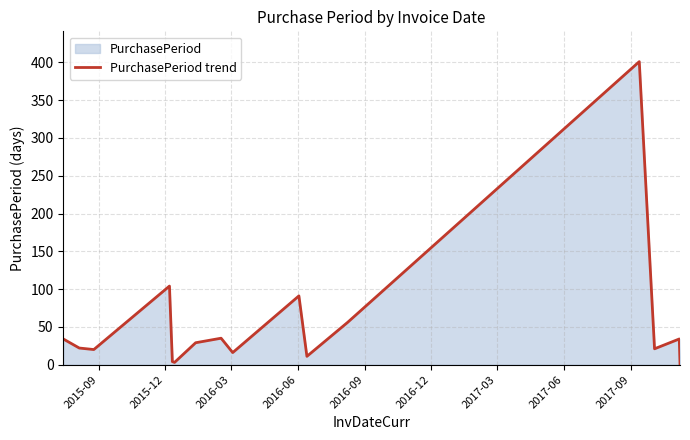

How many points are higher than both their immediate neighbors (excluding endpoints)?

5